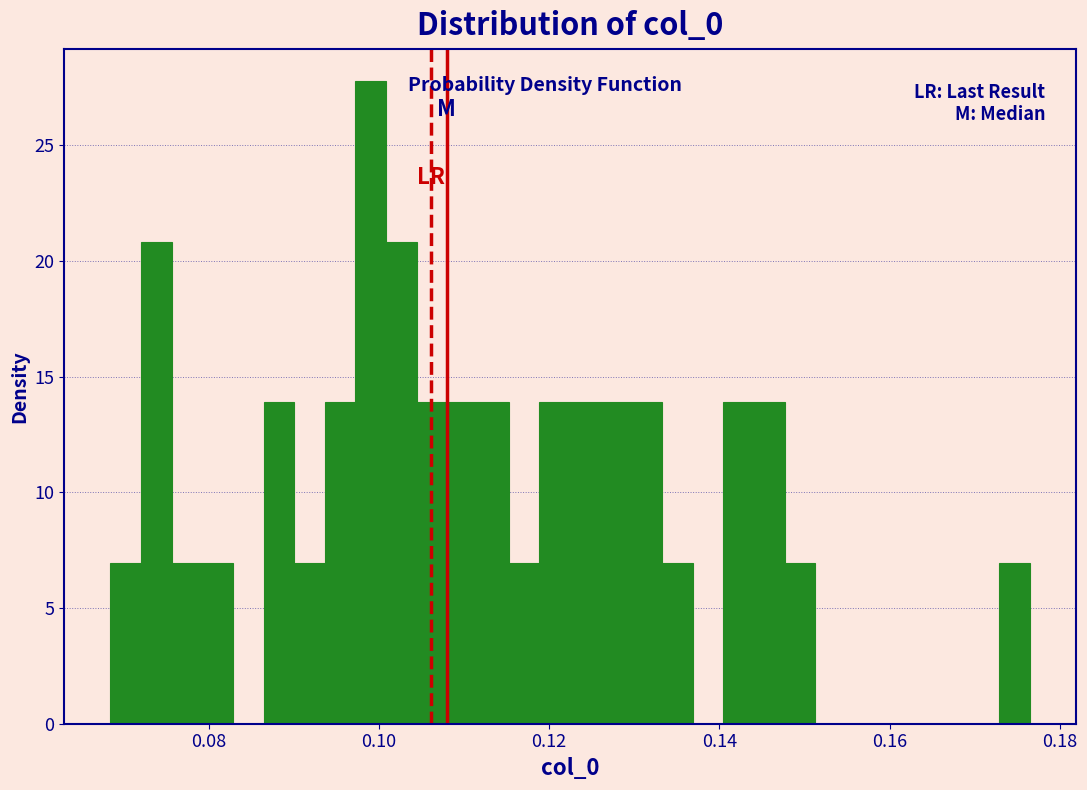

Around what value on the x-axis is the tallest bar? Give the approximate position of its centre, as read against the axis.

0.100